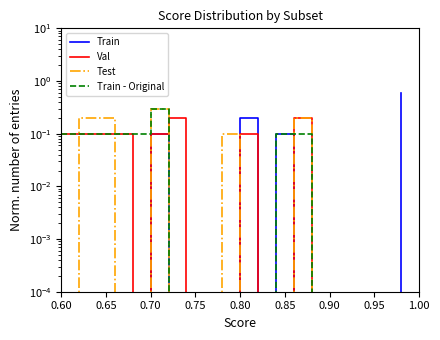

How many intersections are there between Train and Test?

2